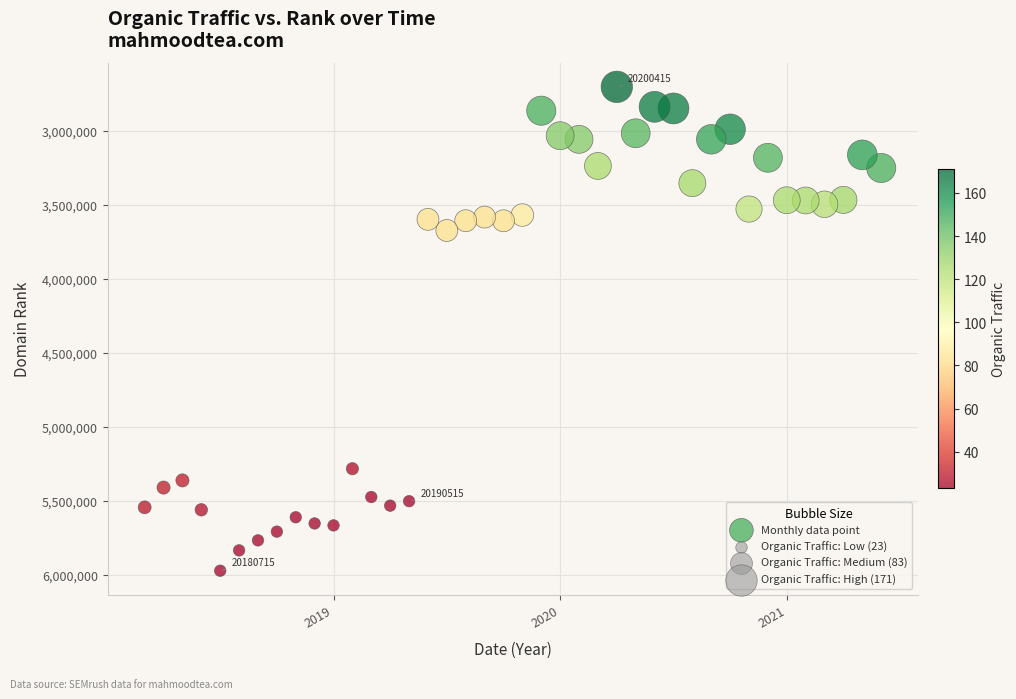

What is the range of Y values (max minus min)?

3269328